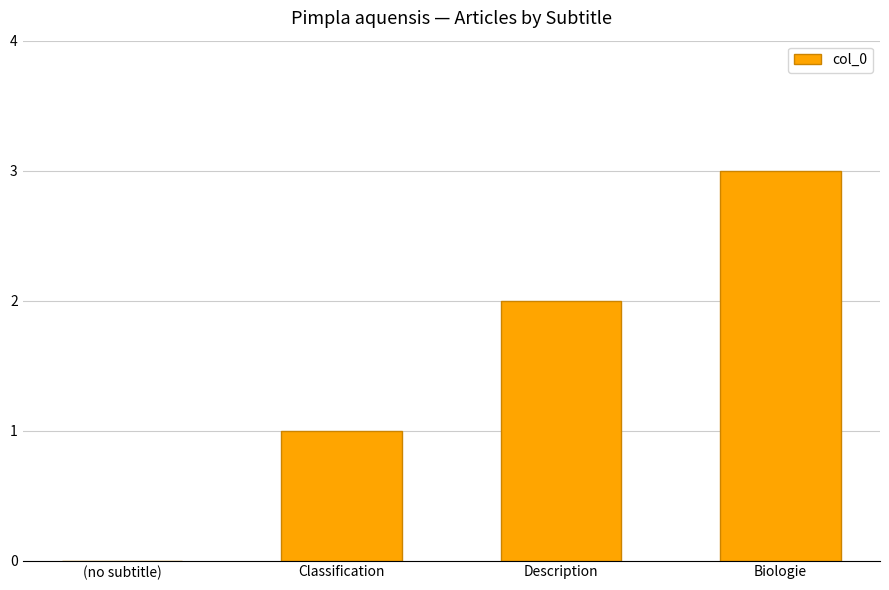

What is the maximum value shown in the chart?

3